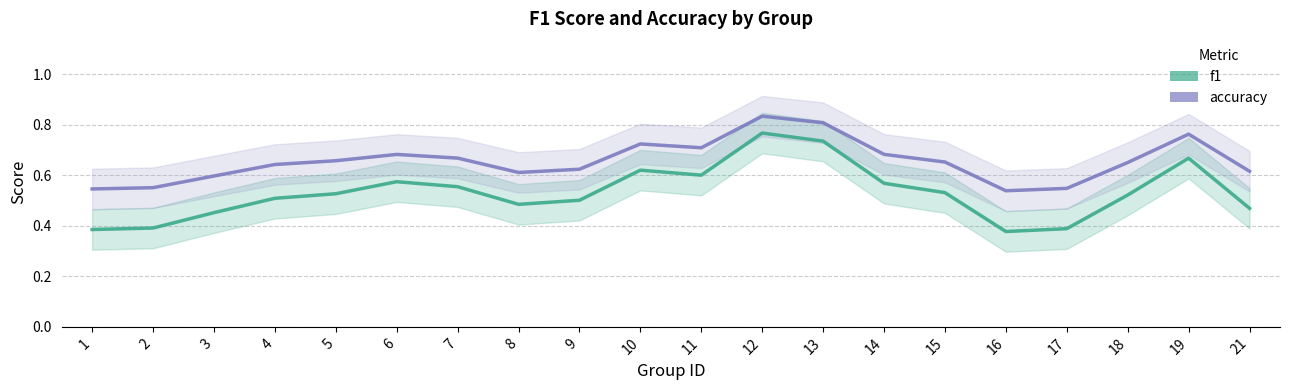

True or false: accuracy and f1 cross at least once.

False